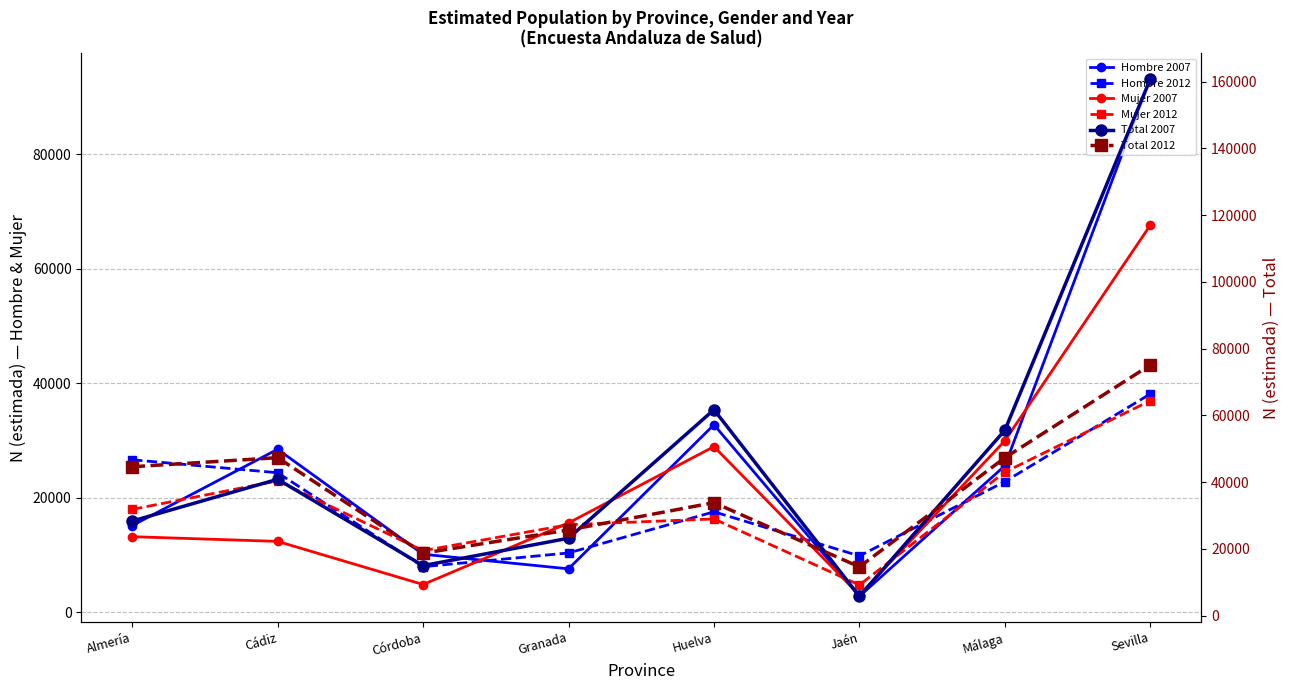

Rank the series at Sevilla from highest to lowest value.

Total 2007, Hombre 2007, Total 2012, Mujer 2007, Hombre 2012, Mujer 2012